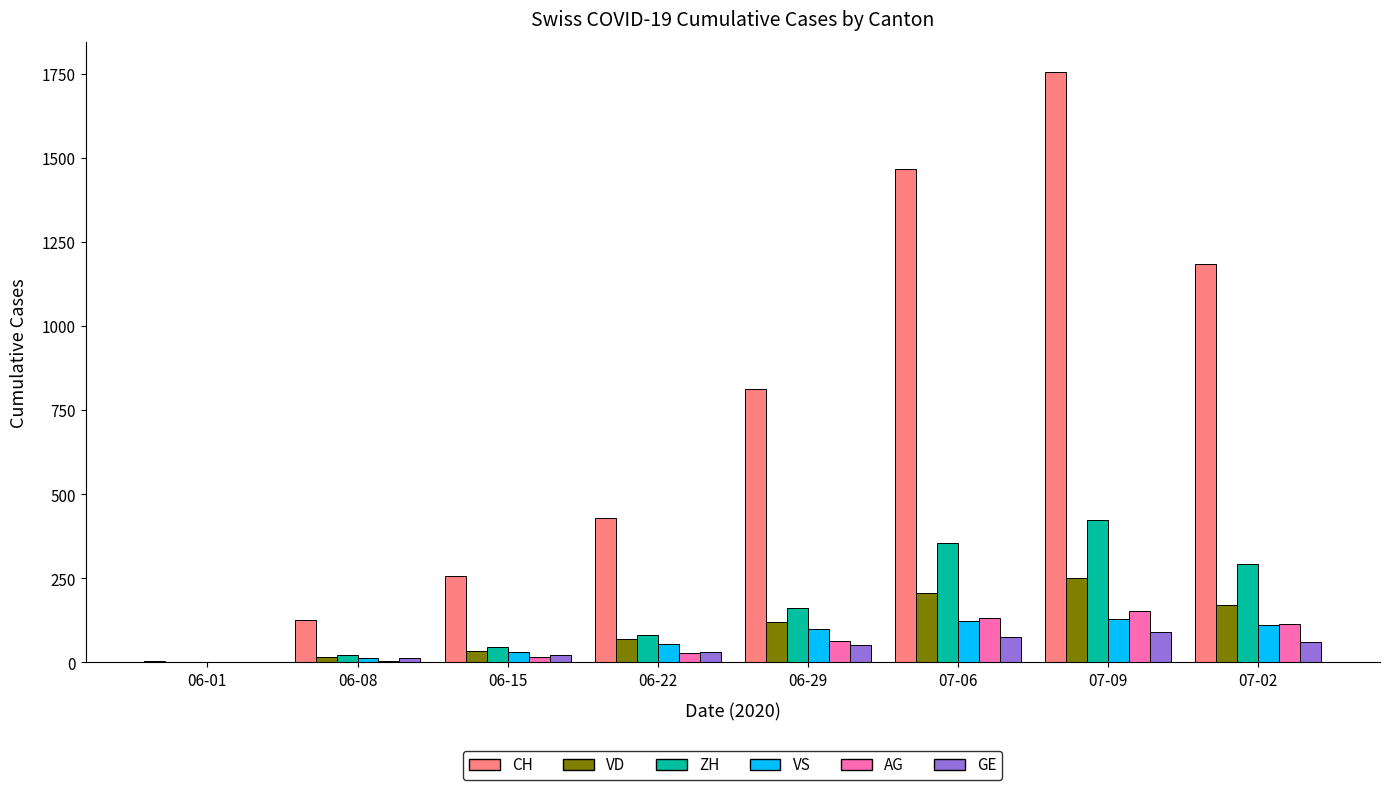

What are all the series names shown in the legend?

CH, VD, ZH, VS, AG, GE